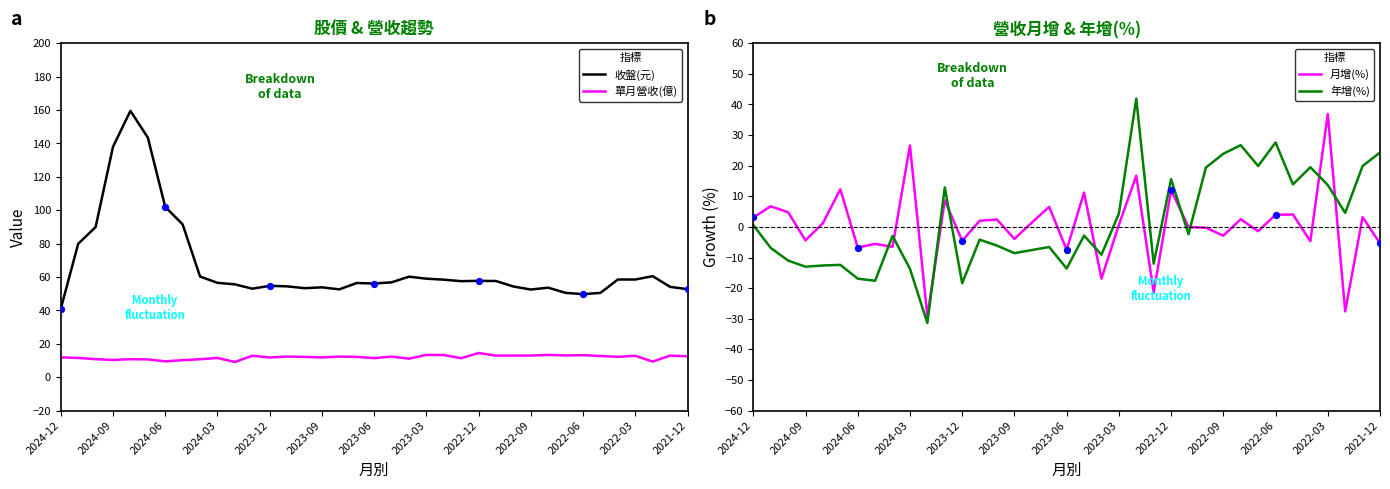

At how many categories does at least one series exceed 149?

1